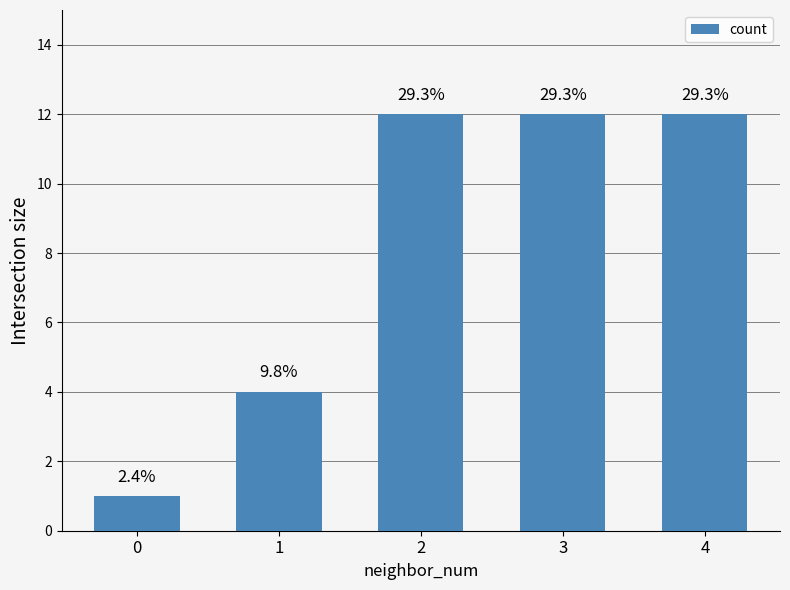

The value at 1 is 4. True or false?

True